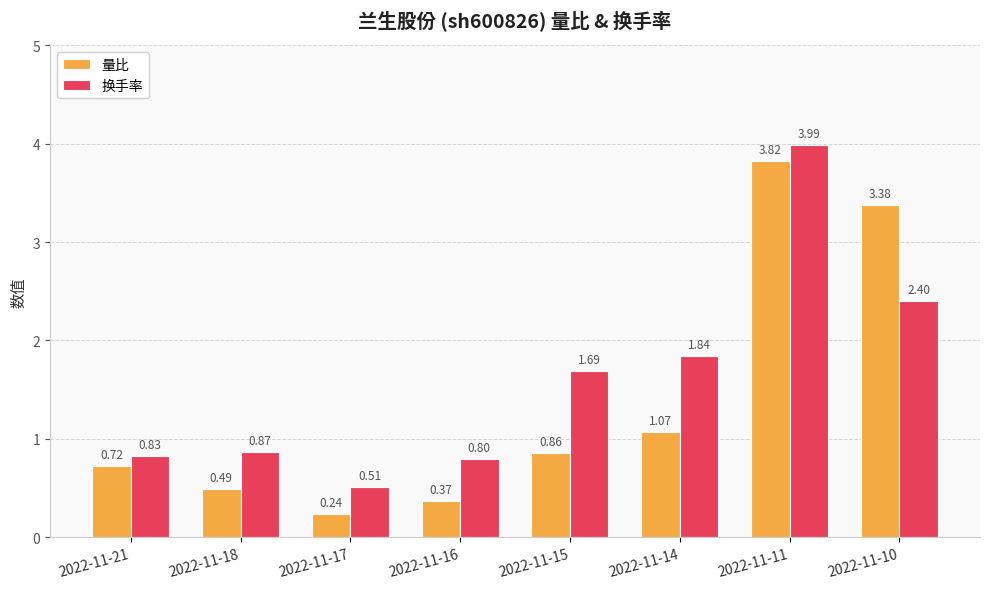

Rank the series by their maximum value, from highest to lowest.

换手率, 量比